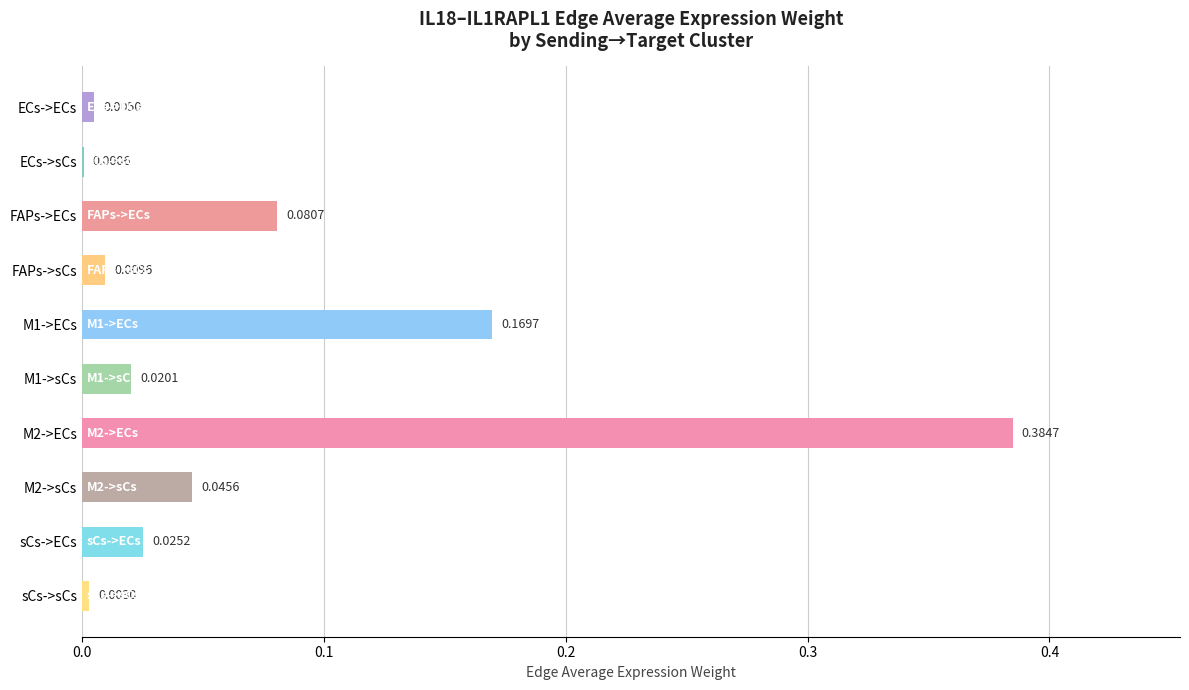

Between M1->sCs and FAPs->ECs, which is larger?

FAPs->ECs